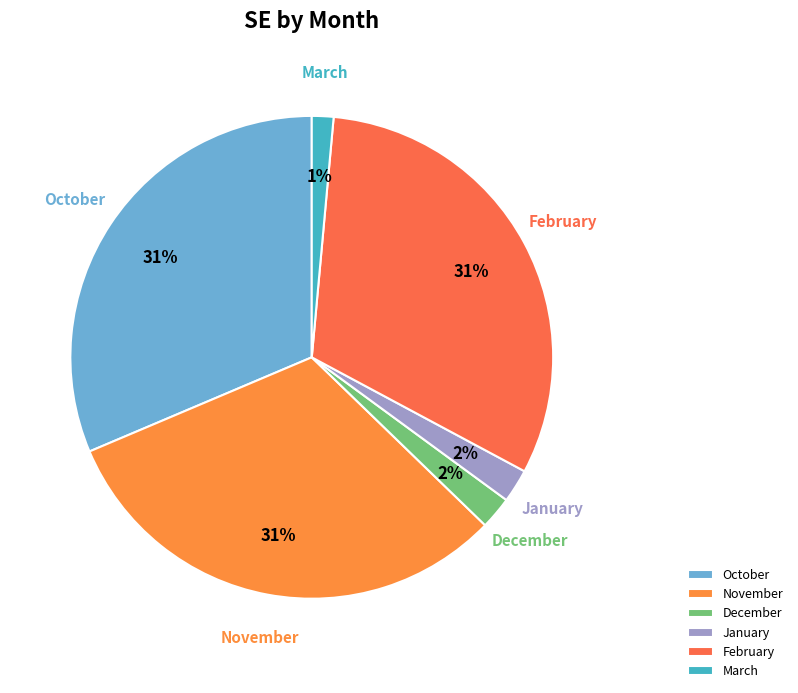

What is the ratio of the value at October to the value at November?

1.0